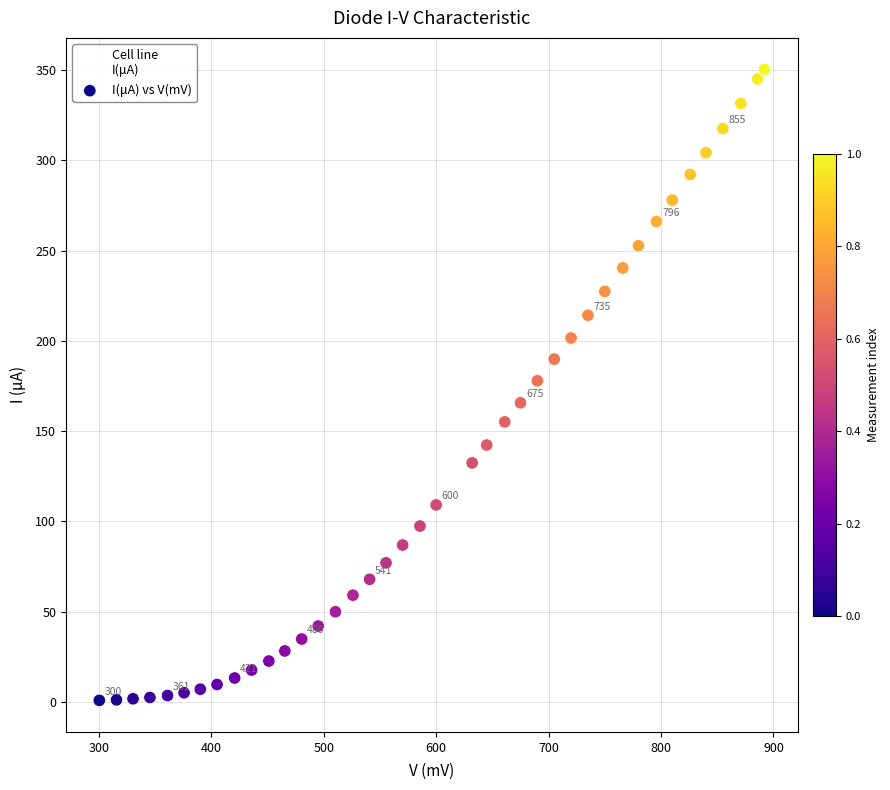

What is the range of Y values (max minus min)?

349.6